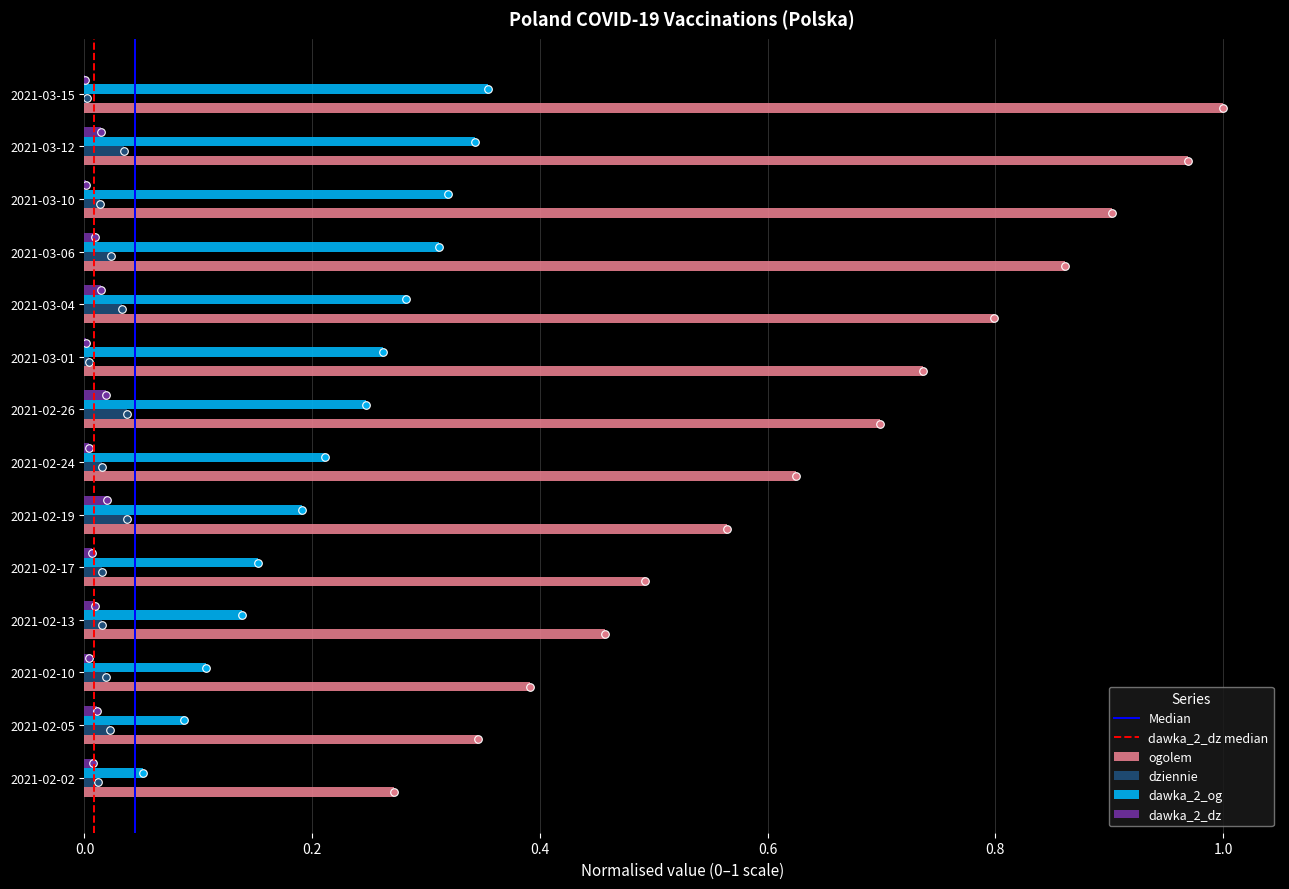

Which series contains the highest Y value?

ogolem